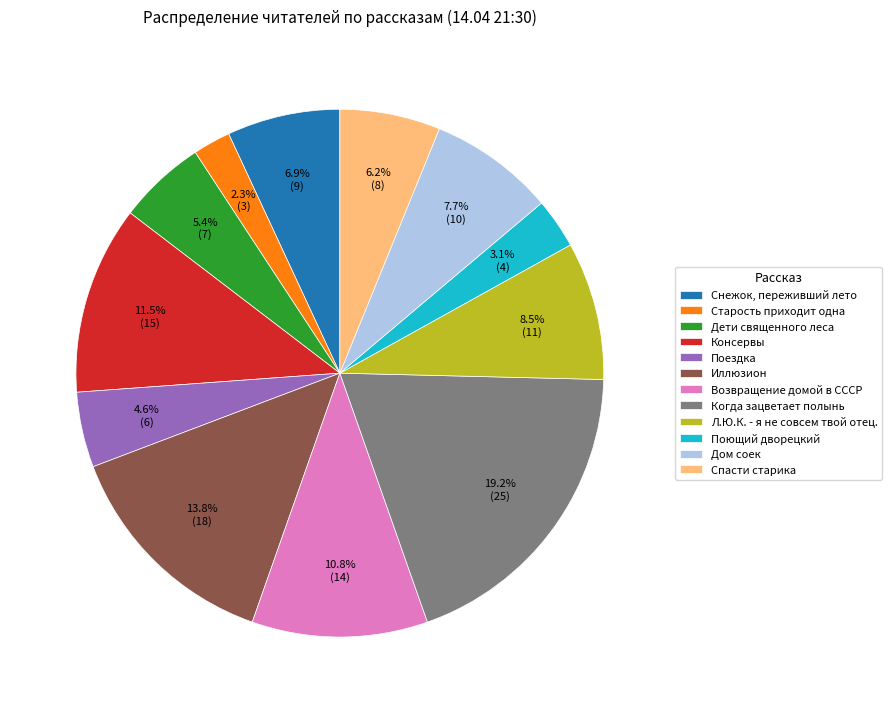

Is it true that Когда зацветает полынь is 11% of the pie?

False